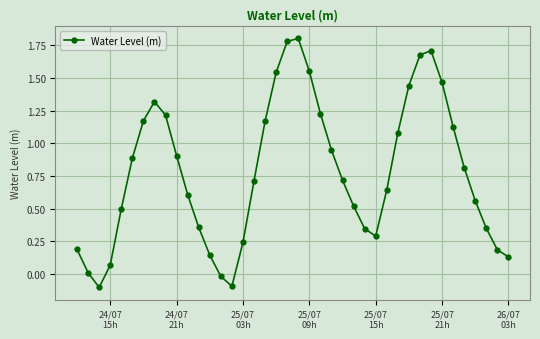

How many lines are shown in the chart?

1